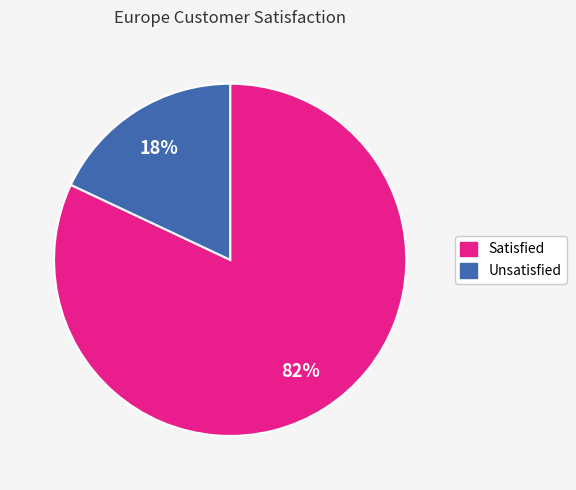

How many slices are in this pie chart?

2